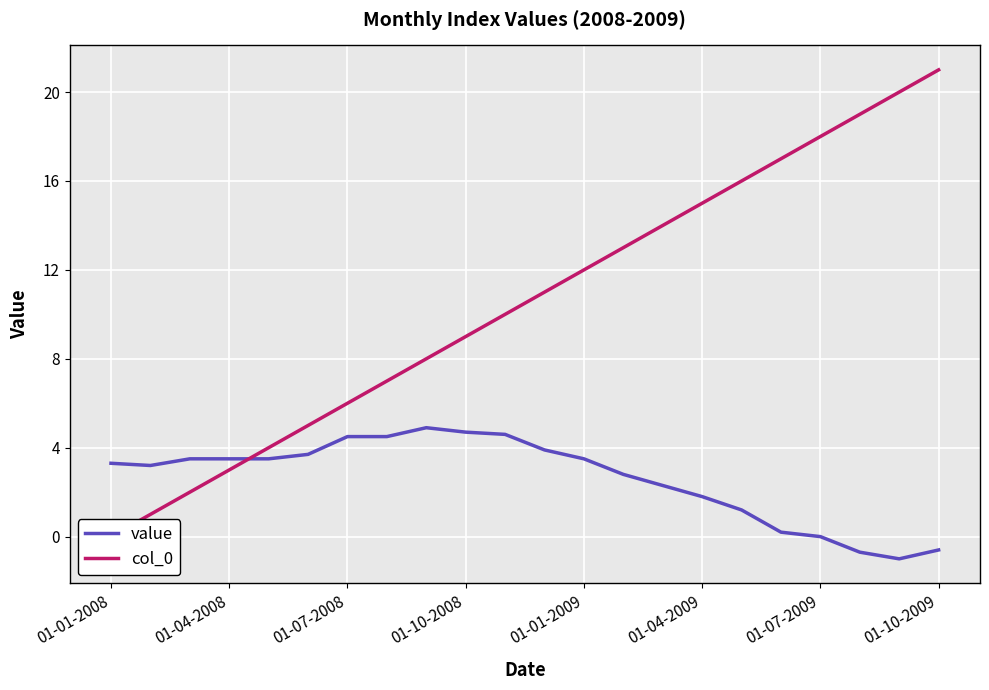

What is the greatest value displayed?

21.0